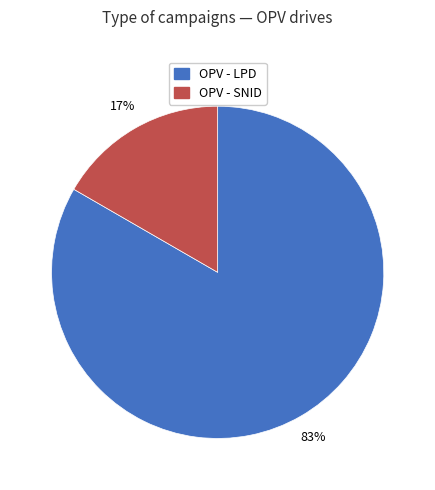

To the nearest percent, what is the combined percentage of OPV - LPD and OPV - SNID?

100%